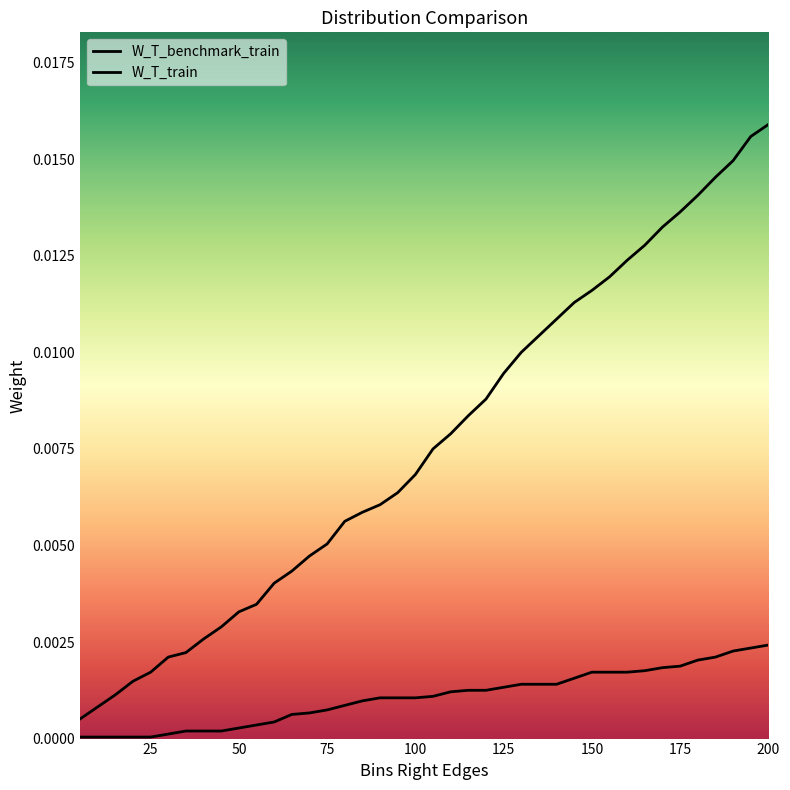

Between 10 and 14, which is larger?

14